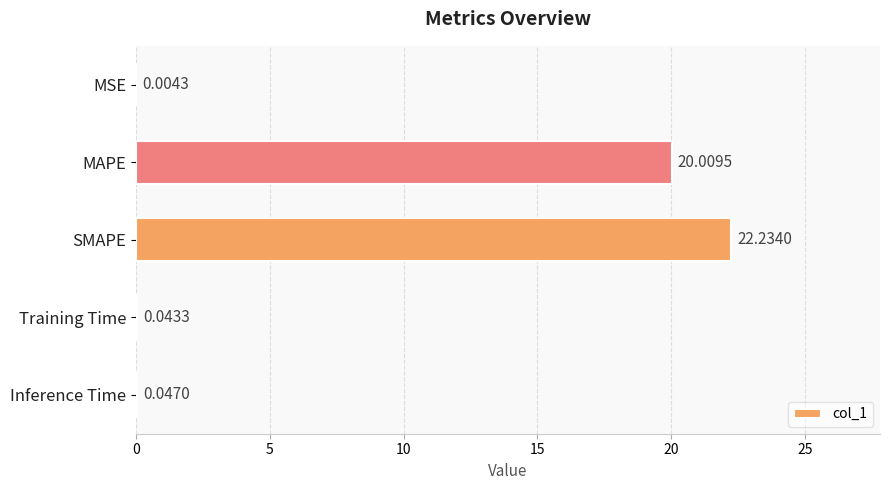

What is the sum of the values at MSE and MAPE?

20.0